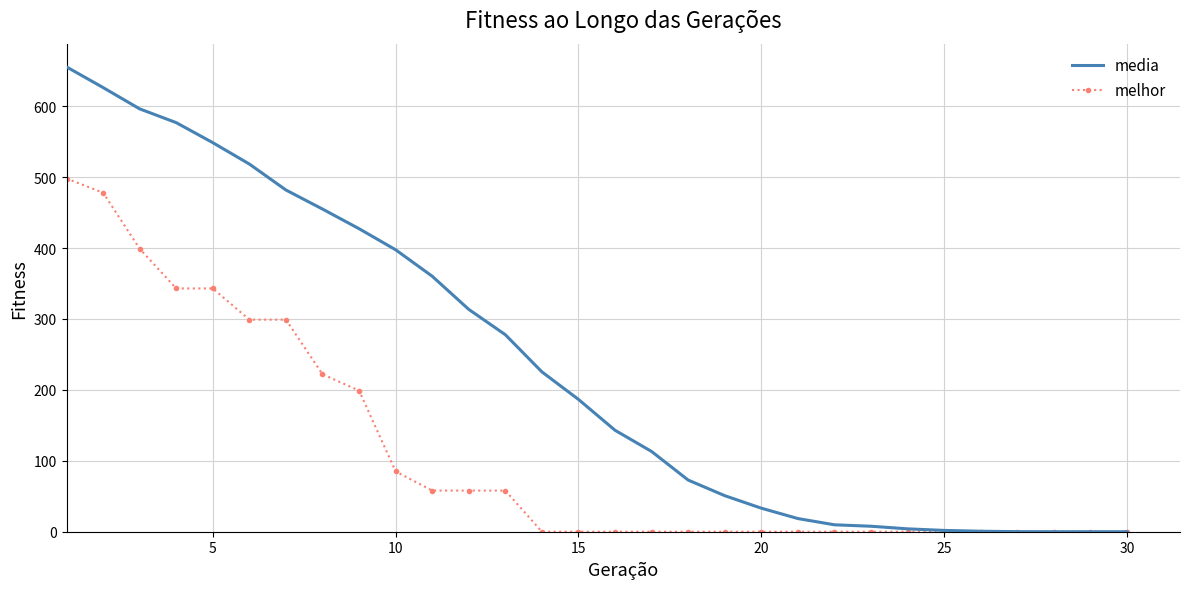

List the series in order of their overall mean, lowest first.

melhor, media